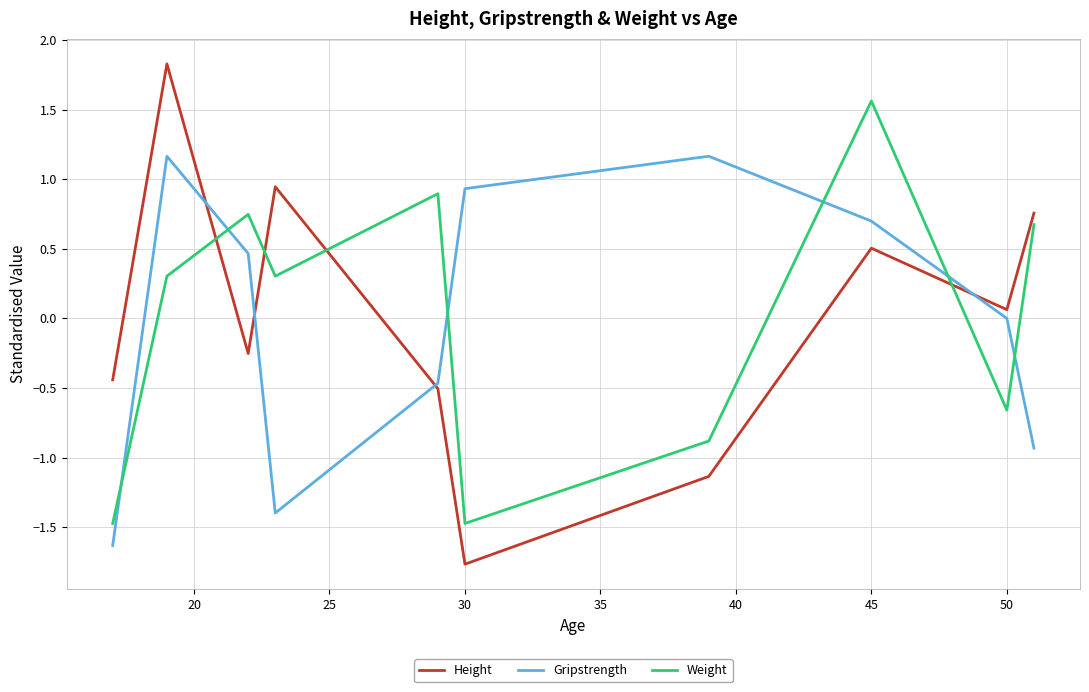

What is the minimum value for Height?

-1.8